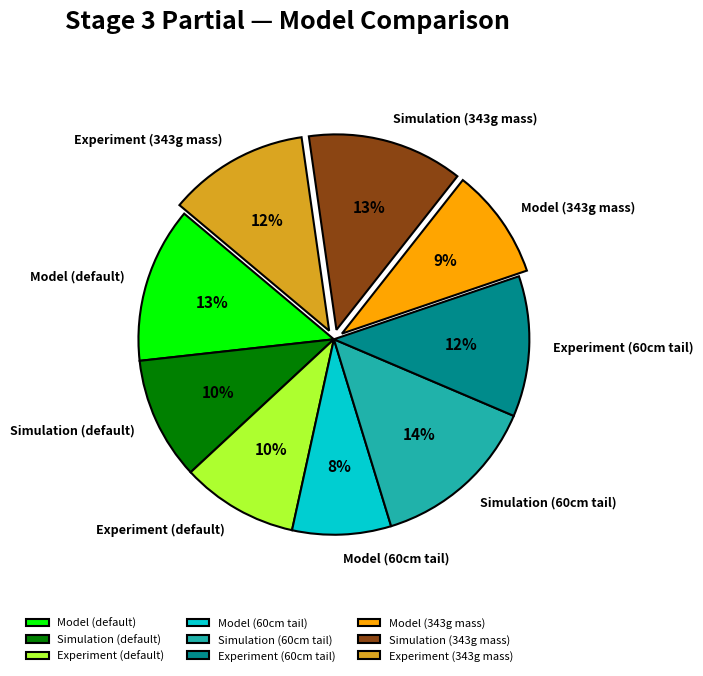

Does any single category account for the majority?

No